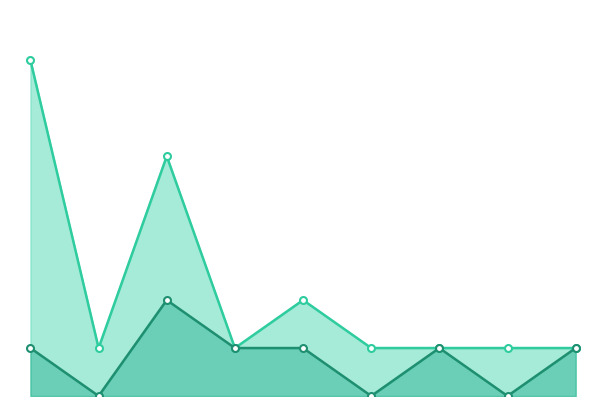

Between 2 and 3, which series saw the biggest shift?

shot_count_line